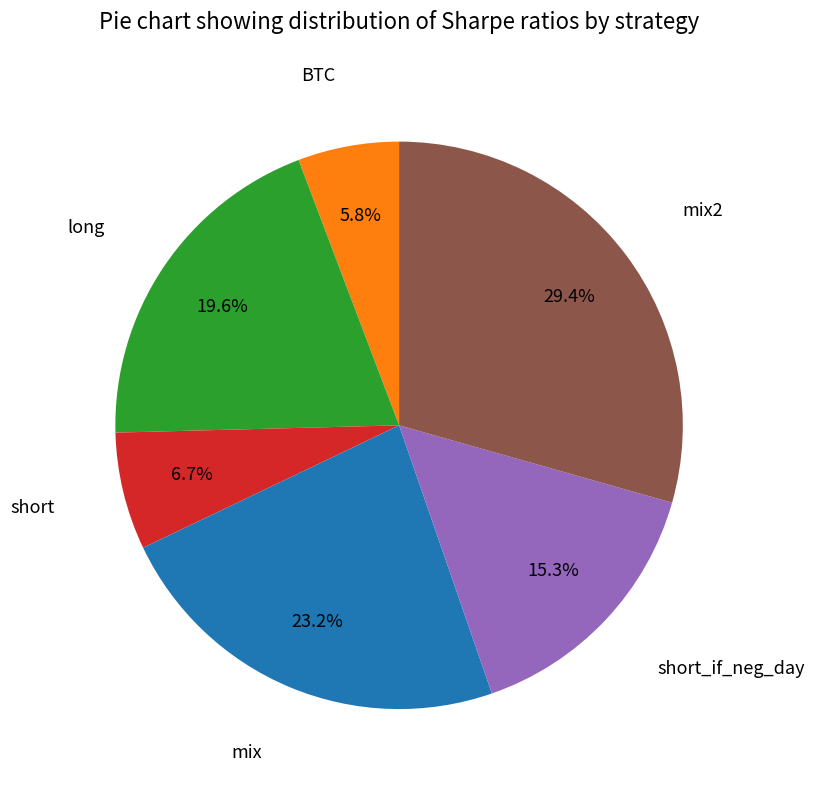

Is short the majority of the pie?

No